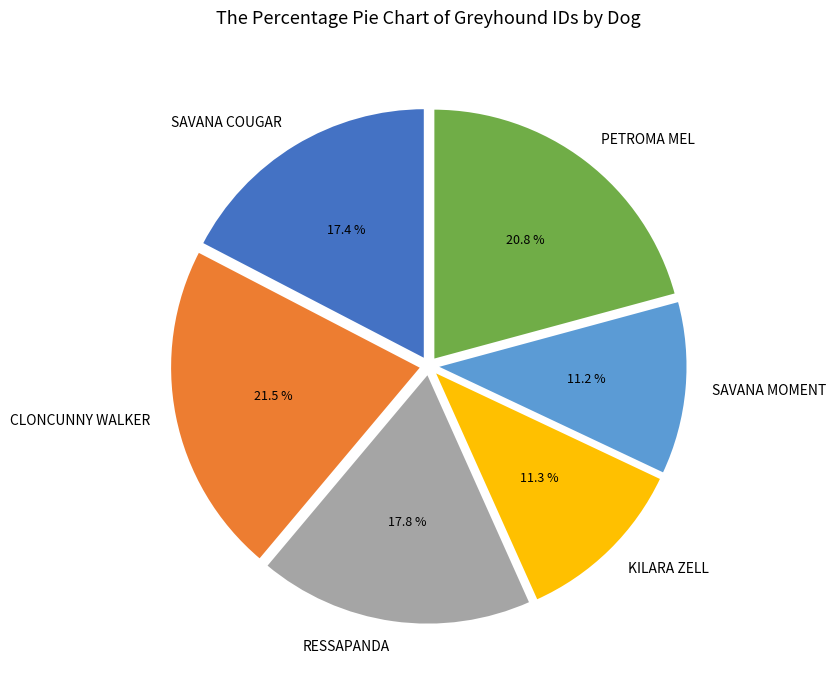

Which category has the biggest portion of the pie?

CLONCUNNY WALKER